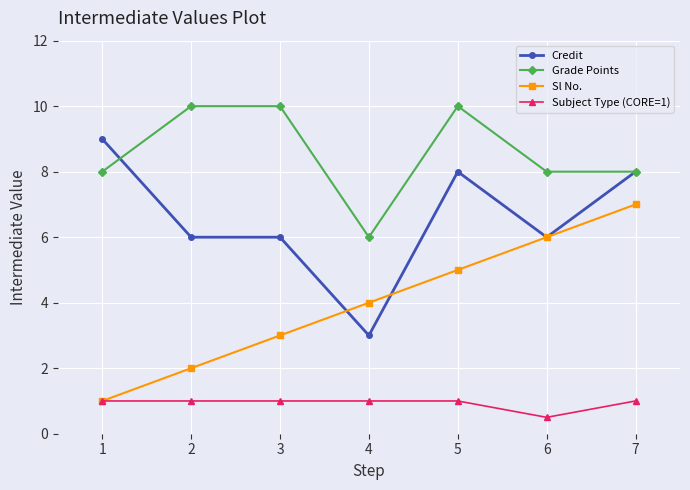

Which category has the lowest value across all series?

6